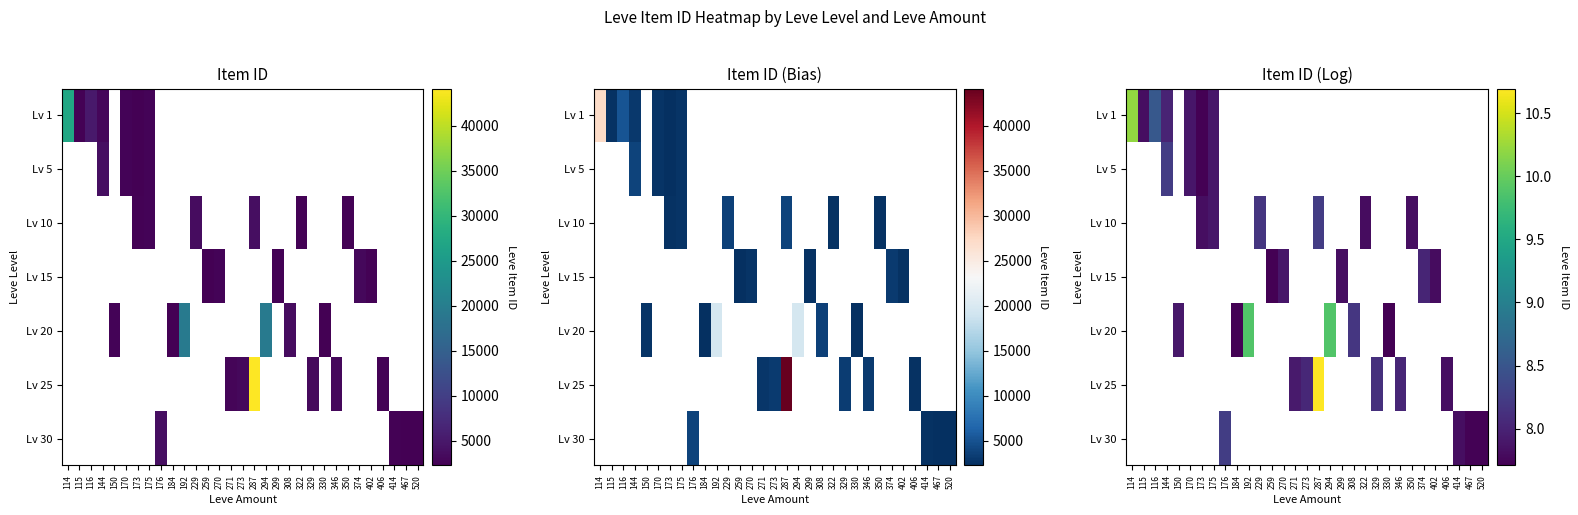

How many data points does each series have?

31